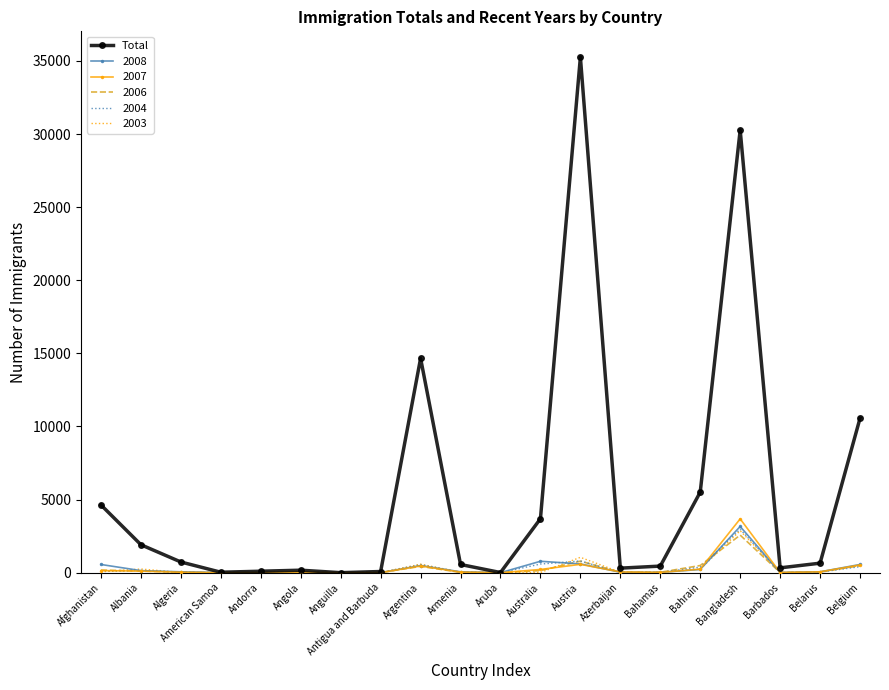

Which series has the largest range (max minus min)?

Total